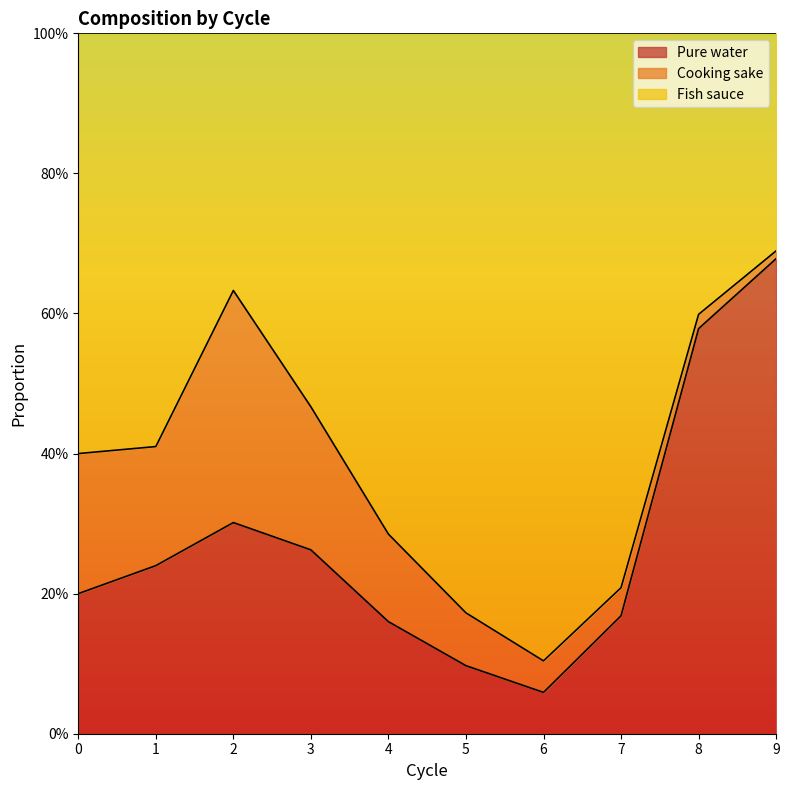

Count the Fish sauce values in the range 0 to 1.

10